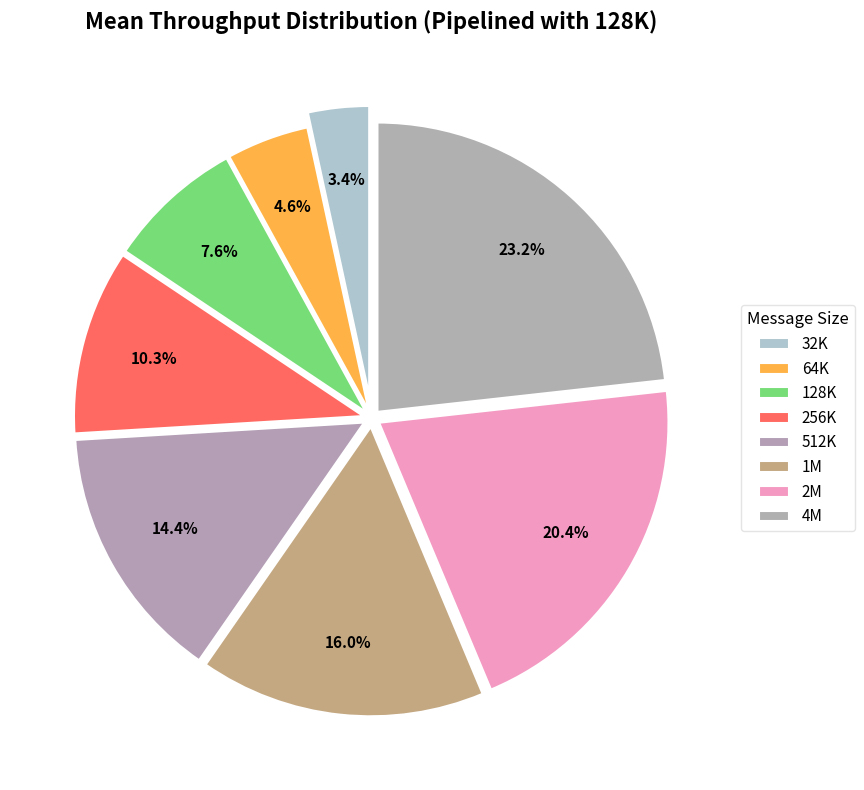

Rank the categories by value from highest to lowest.

4M, 2M, 1M, 512K, 256K, 128K, 64K, 32K